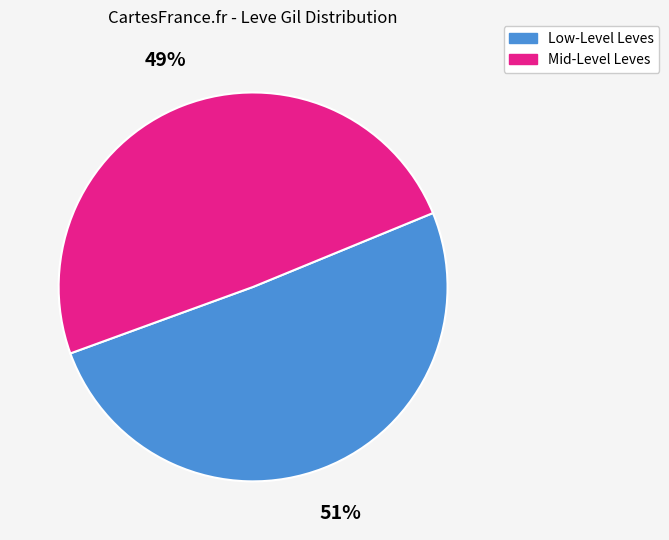

How many segments does this pie chart have?

2